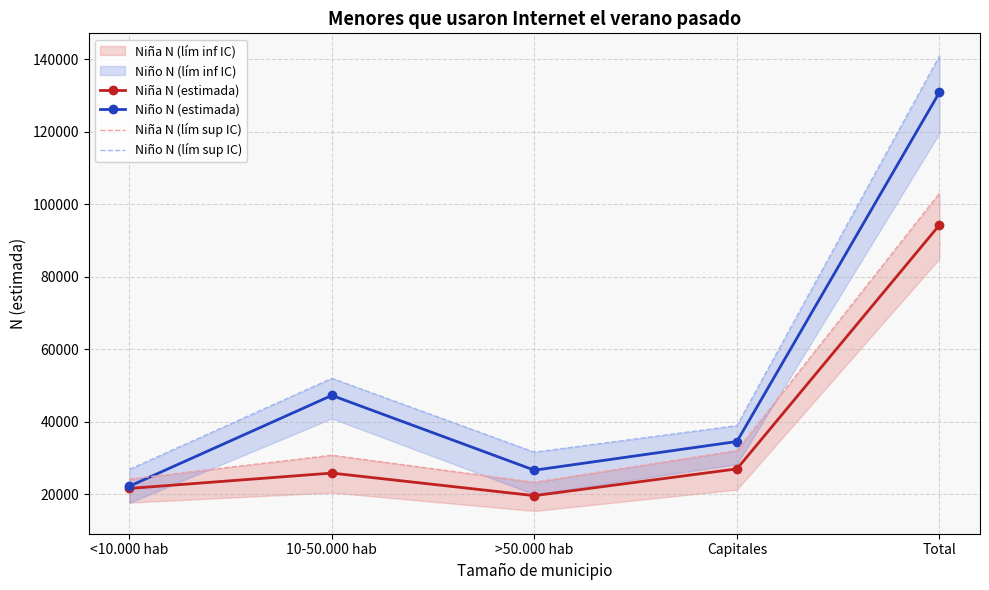

True or false: Niño N (lím sup IC) and Niña N (estimada) cross at least once.

False